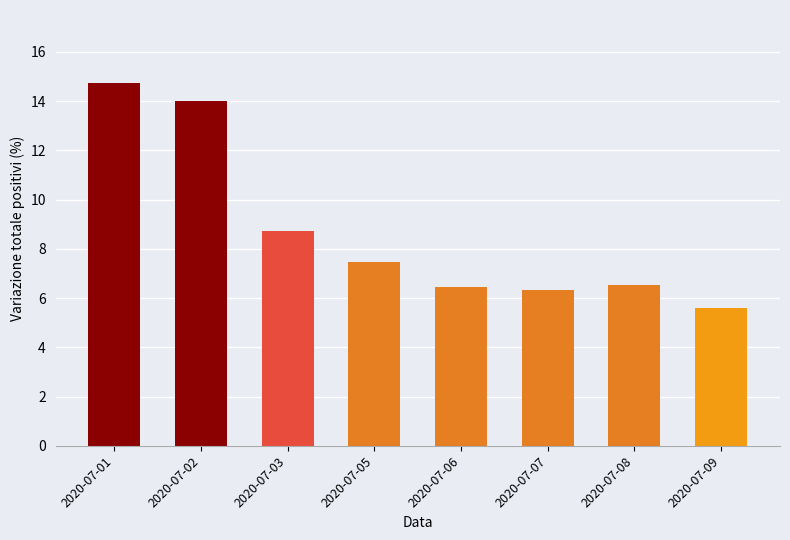

At which label is the value closest to 10?

2020-07-03